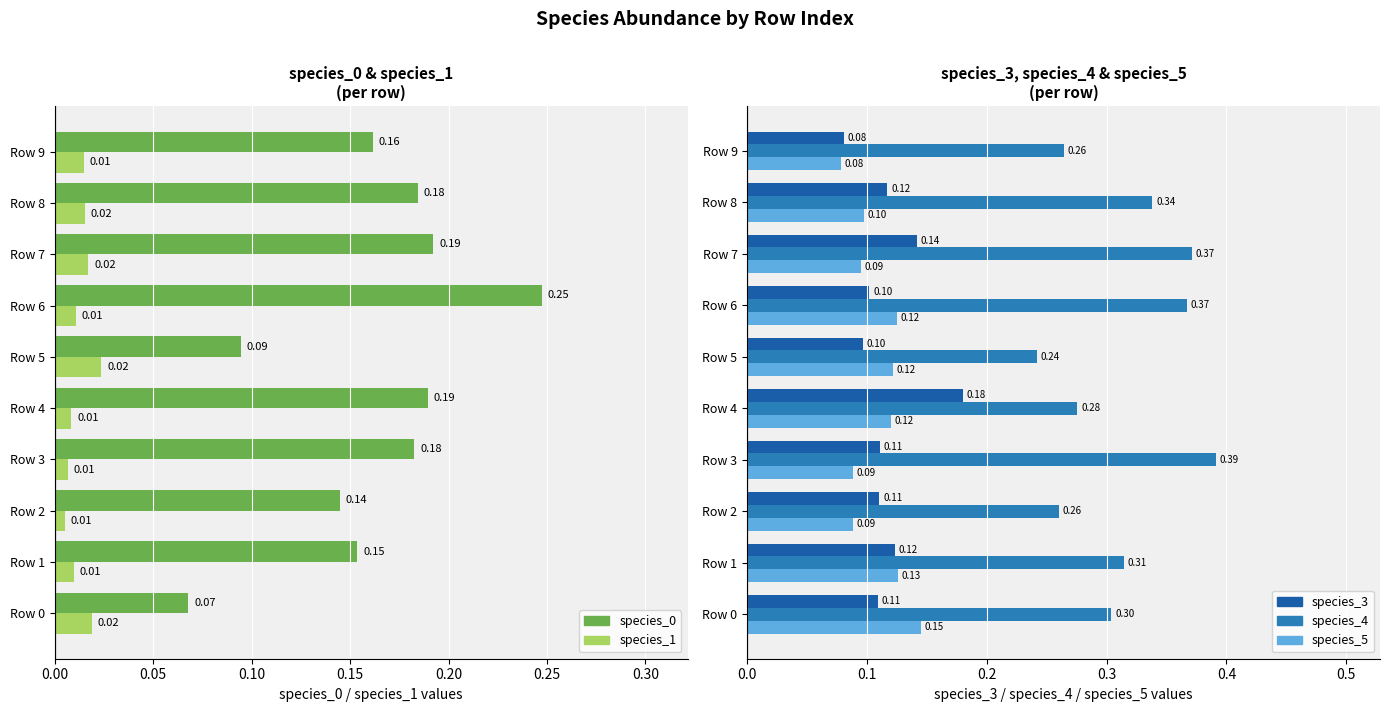

Is the value of species_1 at Row 7 greater than the value of species_5 at Row 5?

No